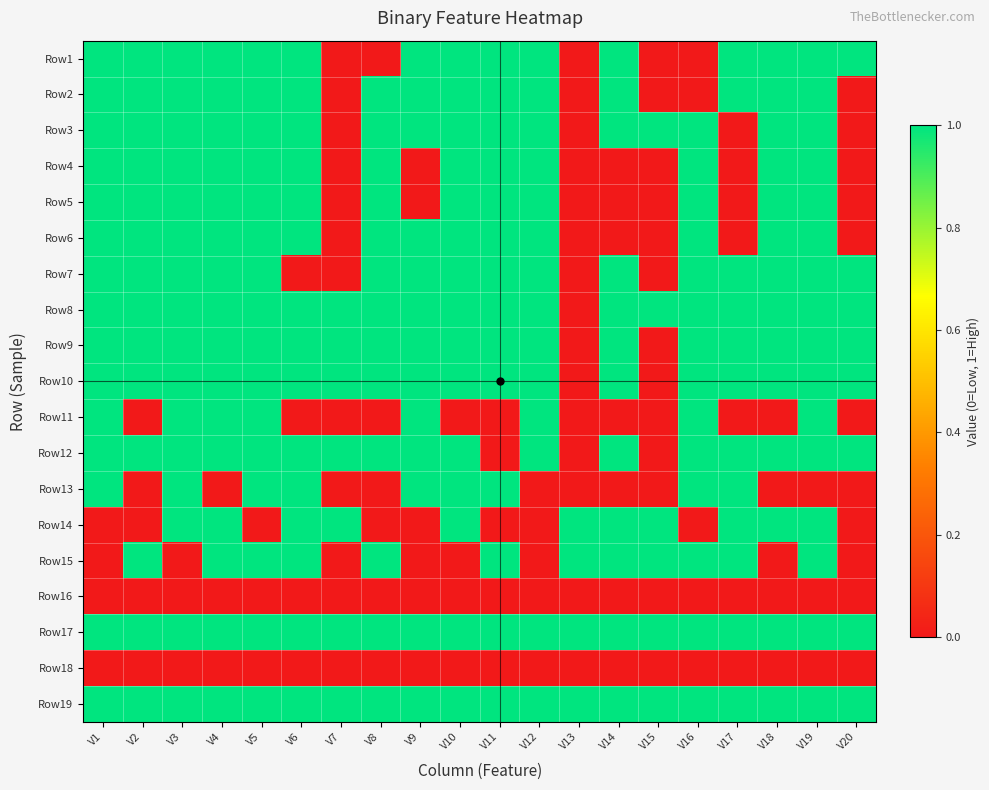

Reading left to right, list all the values displayed in this chart.

Row1: V1=1	V2=1	V3=1	V4=1	V5=1	V6=1	V7=0	V8=0	V9=1	V10=1	V11=1	V12=1	V13=0	V14=1	V15=0	V16=0	V17=1	V18=1	V19=1	V20=1
Row2: V1=1	V2=1	V3=1	V4=1	V5=1	V6=1	V7=0	V8=1	V9=1	V10=1	V11=1	V12=1	V13=0	V14=1	V15=0	V16=0	V17=1	V18=1	V19=1	V20=0
Row3: V1=1	V2=1	V3=1	V4=1	V5=1	V6=1	V7=0	V8=1	V9=1	V10=1	V11=1	V12=1	V13=0	V14=1	V15=1	V16=1	V17=0	V18=1	V19=1	V20=0
Row4: V1=1	V2=1	V3=1	V4=1	V5=1	V6=1	V7=0	V8=1	V9=0	V10=1	V11=1	V12=1	V13=0	V14=0	V15=0	V16=1	V17=0	V18=1	V19=1	V20=0
Row5: V1=1	V2=1	V3=1	V4=1	V5=1	V6=1	V7=0	V8=1	V9=0	V10=1	V11=1	V12=1	V13=0	V14=0	V15=0	V16=1	V17=0	V18=1	V19=1	V20=0
Row6: V1=1	V2=1	V3=1	V4=1	V5=1	V6=1	V7=0	V8=1	V9=1	V10=1	V11=1	V12=1	V13=0	V14=0	V15=0	V16=1	V17=0	V18=1	V19=1	V20=0
Row7: V1=1	V2=1	V3=1	V4=1	V5=1	V6=0	V7=0	V8=1	V9=1	V10=1	V11=1	V12=1	V13=0	V14=1	V15=0	V16=1	V17=1	V18=1	V19=1	V20=1
Row8: V1=1	V2=1	V3=1	V4=1	V5=1	V6=1	V7=1	V8=1	V9=1	V10=1	V11=1	V12=1	V13=0	V14=1	V15=1	V16=1	V17=1	V18=1	V19=1	V20=1
Row9: V1=1	V2=1	V3=1	V4=1	V5=1	V6=1	V7=1	V8=1	V9=1	V10=1	V11=1	V12=1	V13=0	V14=1	V15=0	V16=1	V17=1	V18=1	V19=1	V20=1
Row10: V1=1	V2=1	V3=1	V4=1	V5=1	V6=1	V7=1	V8=1	V9=1	V10=1	V11=1	V12=1	V13=0	V14=1	V15=0	V16=1	V17=1	V18=1	V19=1	V20=1
Row11: V1=1	V2=0	V3=1	V4=1	V5=1	V6=0	V7=0	V8=0	V9=1	V10=0	V11=0	V12=1	V13=0	V14=0	V15=0	V16=1	V17=0	V18=0	V19=1	V20=0
Row12: V1=1	V2=1	V3=1	V4=1	V5=1	V6=1	V7=1	V8=1	V9=1	V10=1	V11=0	V12=1	V13=0	V14=1	V15=0	V16=1	V17=1	V18=1	V19=1	V20=1
Row13: V1=1	V2=0	V3=1	V4=0	V5=1	V6=1	V7=0	V8=0	V9=1	V10=1	V11=1	V12=0	V13=0	V14=0	V15=0	V16=1	V17=1	V18=0	V19=0	V20=0
Row14: V1=0	V2=0	V3=1	V4=1	V5=0	V6=1	V7=1	V8=0	V9=0	V10=1	V11=0	V12=0	V13=1	V14=1	V15=1	V16=0	V17=1	V18=1	V19=1	V20=0
Row15: V1=0	V2=1	V3=0	V4=1	V5=1	V6=1	V7=0	V8=1	V9=0	V10=0	V11=1	V12=0	V13=1	V14=1	V15=1	V16=1	V17=1	V18=0	V19=1	V20=0
Row16: V1=0	V2=0	V3=0	V4=0	V5=0	V6=0	V7=0	V8=0	V9=0	V10=0	V11=0	V12=0	V13=0	V14=0	V15=0	V16=0	V17=0	V18=0	V19=0	V20=0
Row17: V1=1	V2=1	V3=1	V4=1	V5=1	V6=1	V7=1	V8=1	V9=1	V10=1	V11=1	V12=1	V13=1	V14=1	V15=1	V16=1	V17=1	V18=1	V19=1	V20=1
Row18: V1=0	V2=0	V3=0	V4=0	V5=0	V6=0	V7=0	V8=0	V9=0	V10=0	V11=0	V12=0	V13=0	V14=0	V15=0	V16=0	V17=0	V18=0	V19=0	V20=0
Row19: V1=1	V2=1	V3=1	V4=1	V5=1	V6=1	V7=1	V8=1	V9=1	V10=1	V11=1	V12=1	V13=1	V14=1	V15=1	V16=1	V17=1	V18=1	V19=1	V20=1